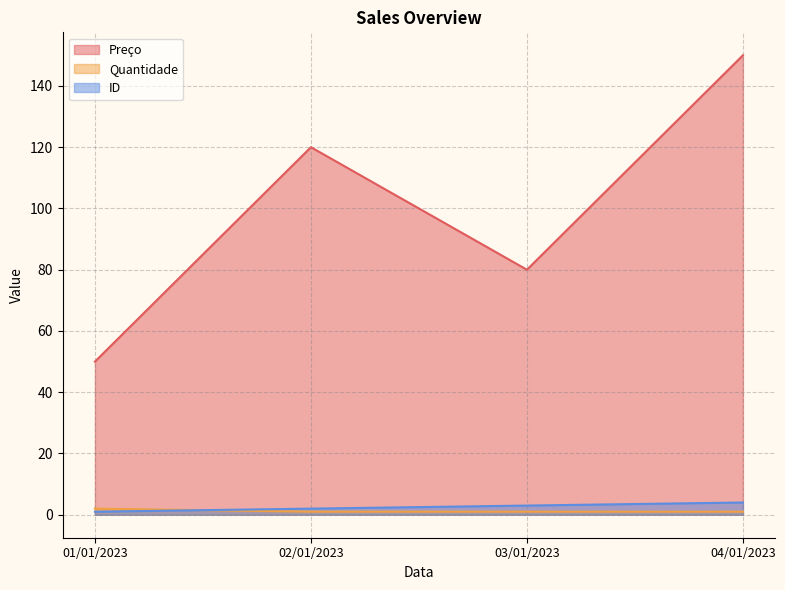

Is it true that Quantidade equals 1 at 04/01/2023?

True